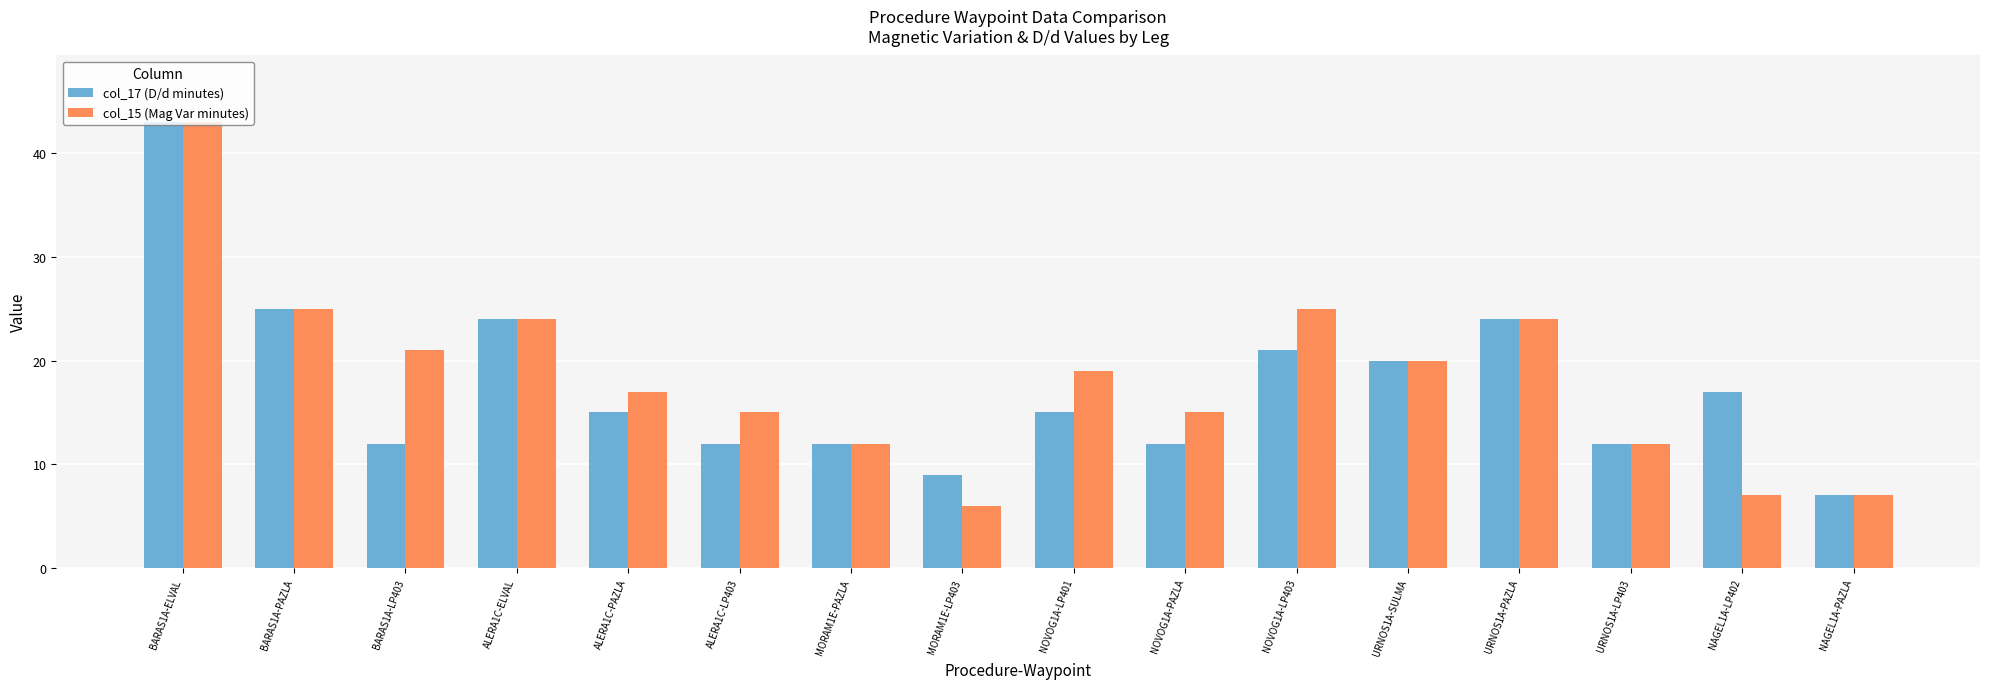

What is the difference between the maximum and minimum values in the col_15 (Mag Var minutes) series?

37